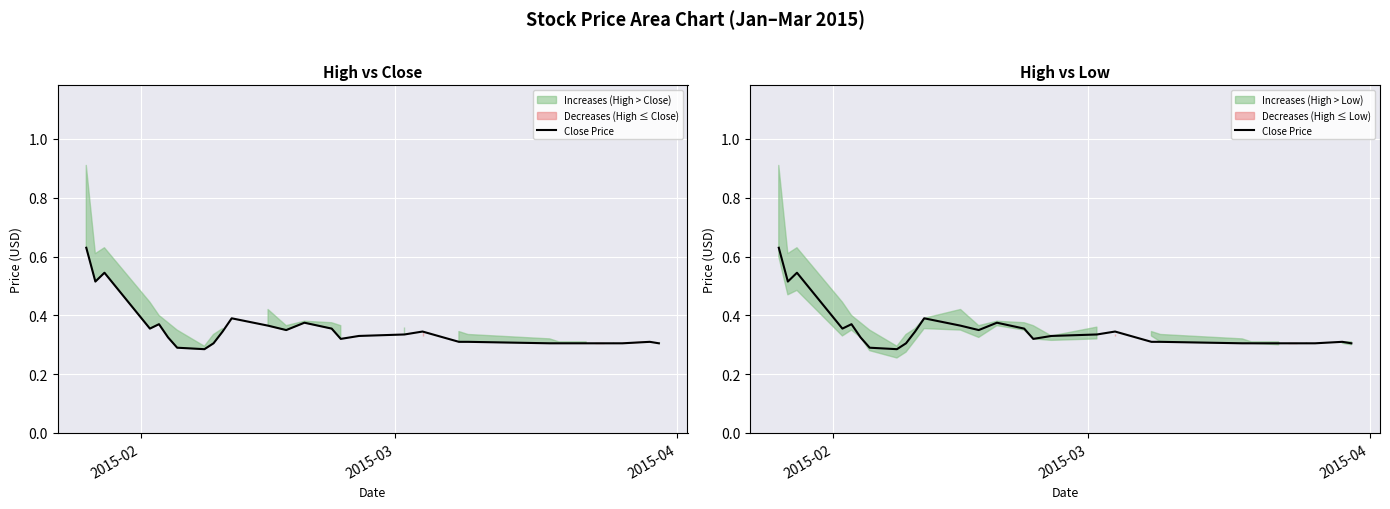

True or false: there are more than 2 points higher than both neighbors.

True